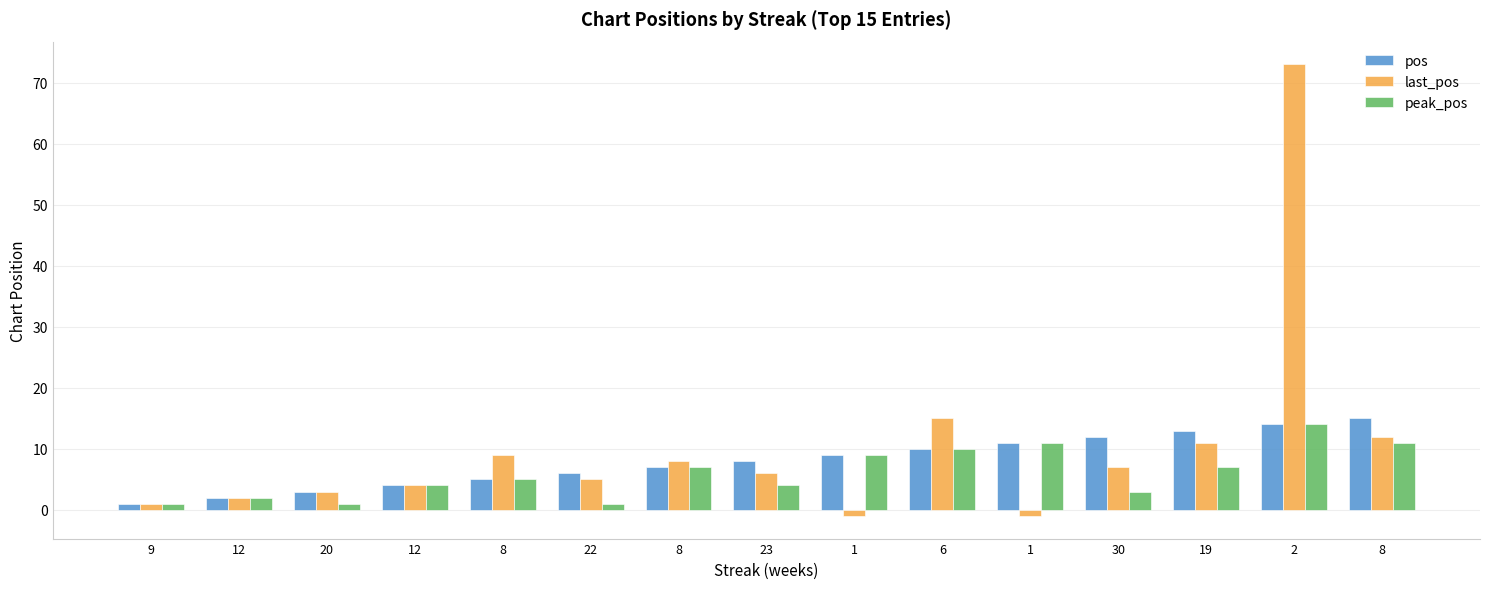

Does the chart contain any negative values?

Yes